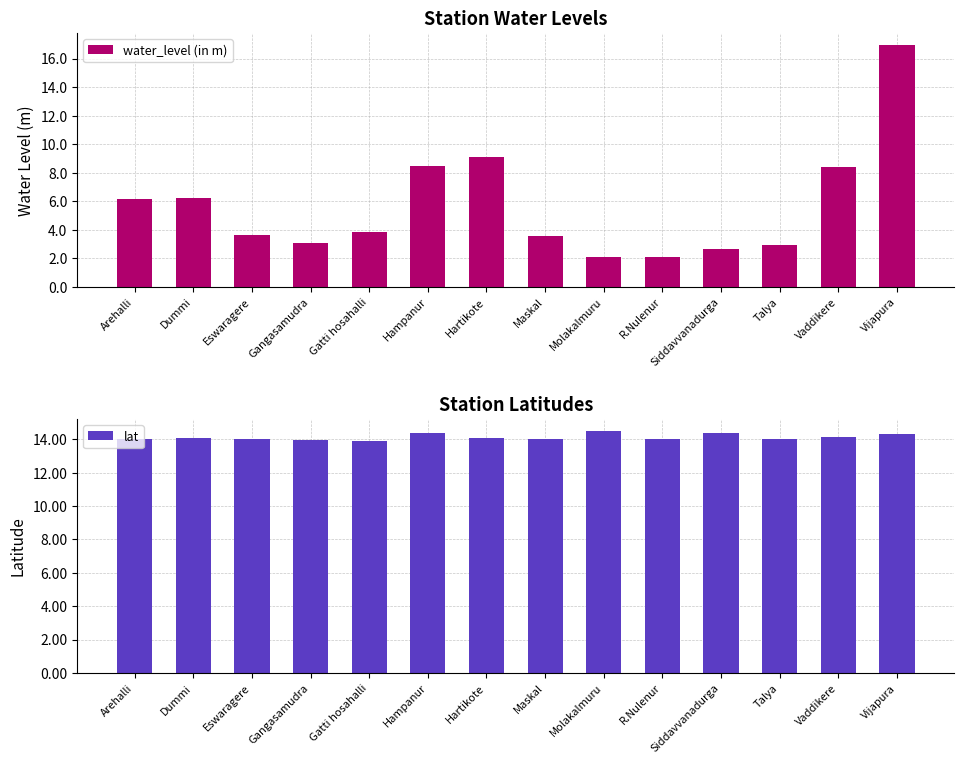

True or false: water_level (in m) has a value of 6.5 at Eswaragere.

False